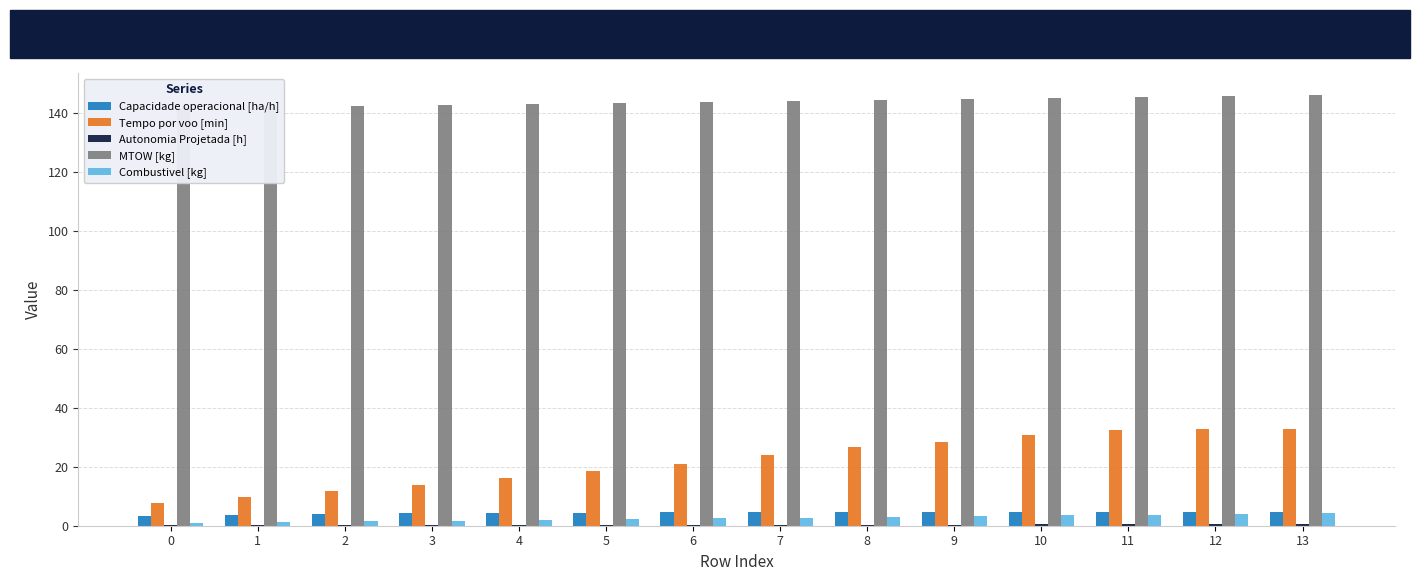

Between 6 and 9, which series saw the biggest shift?

Tempo por voo [min]